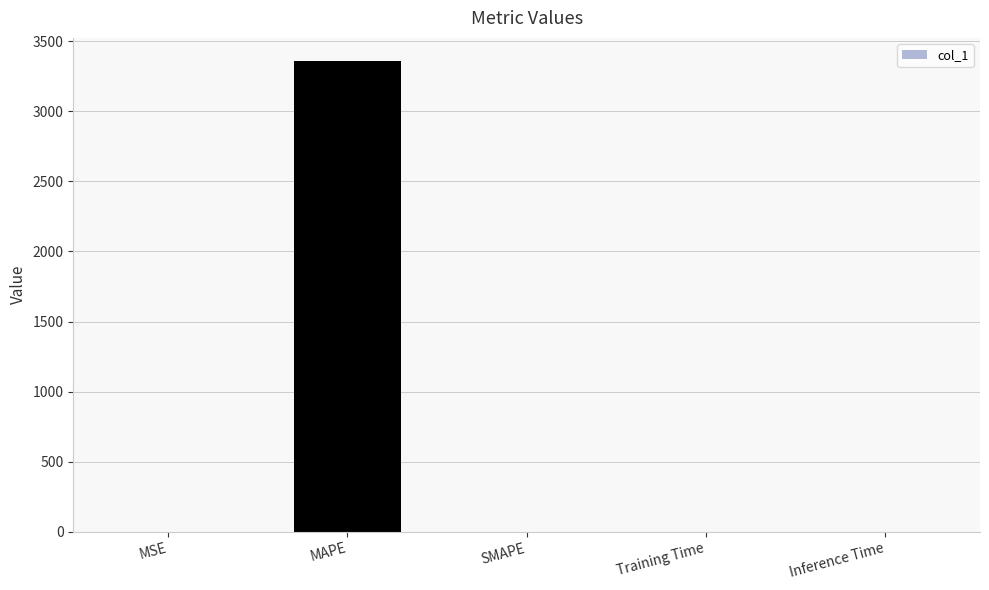

What is the change in value from MAPE to SMAPE?

-3356.6